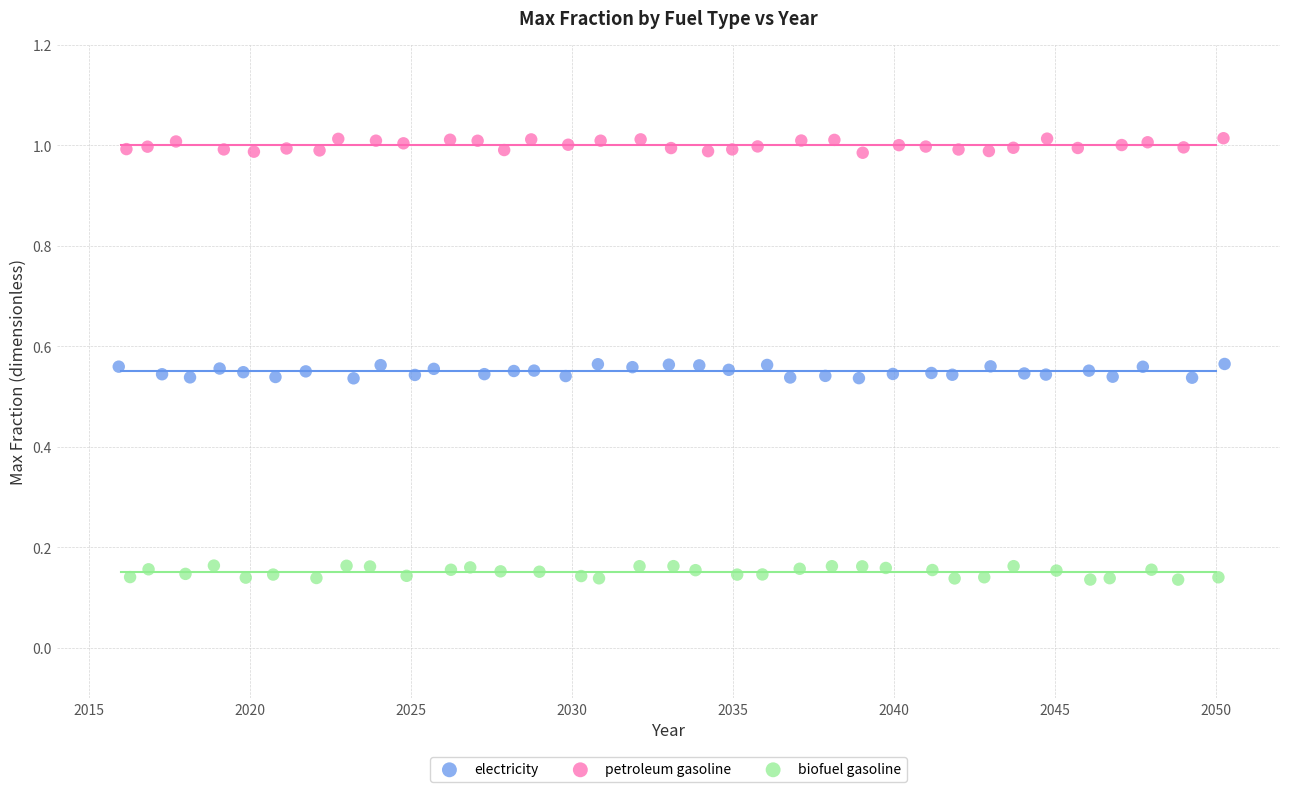

Which series reaches the maximum Y coordinate?

petroleum gasoline